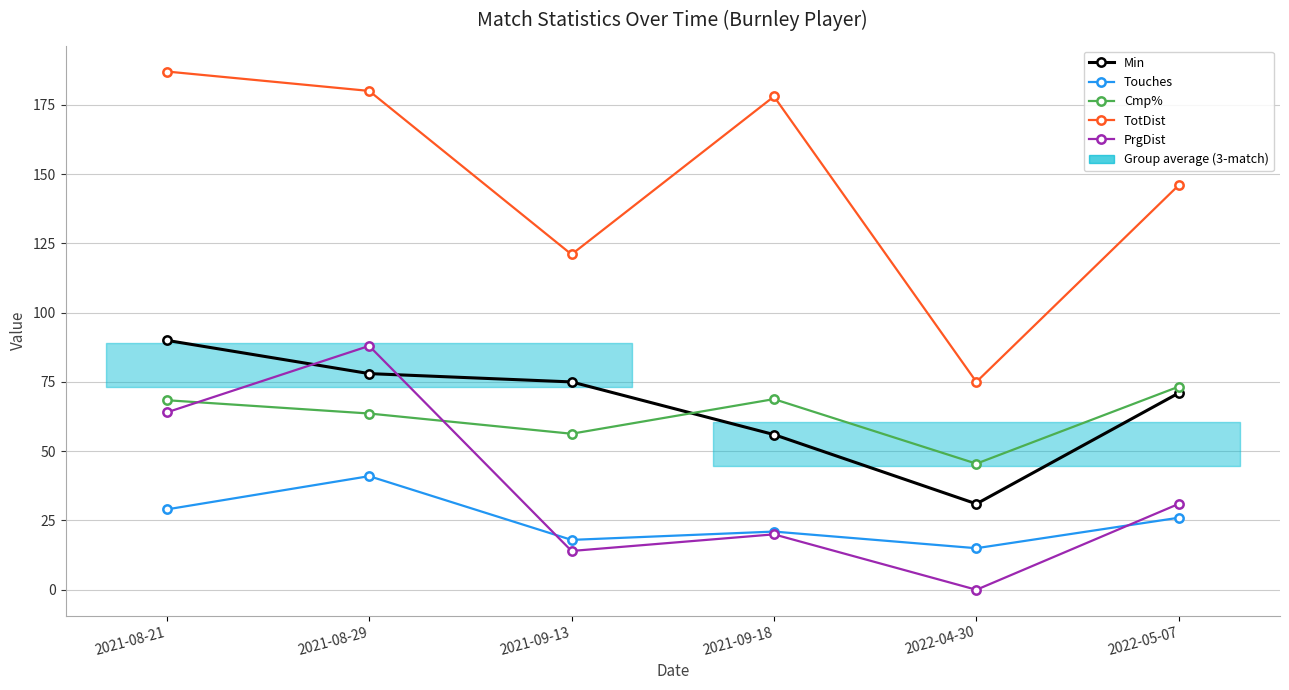

Does the chart display data point markers on the line(s)?

Yes